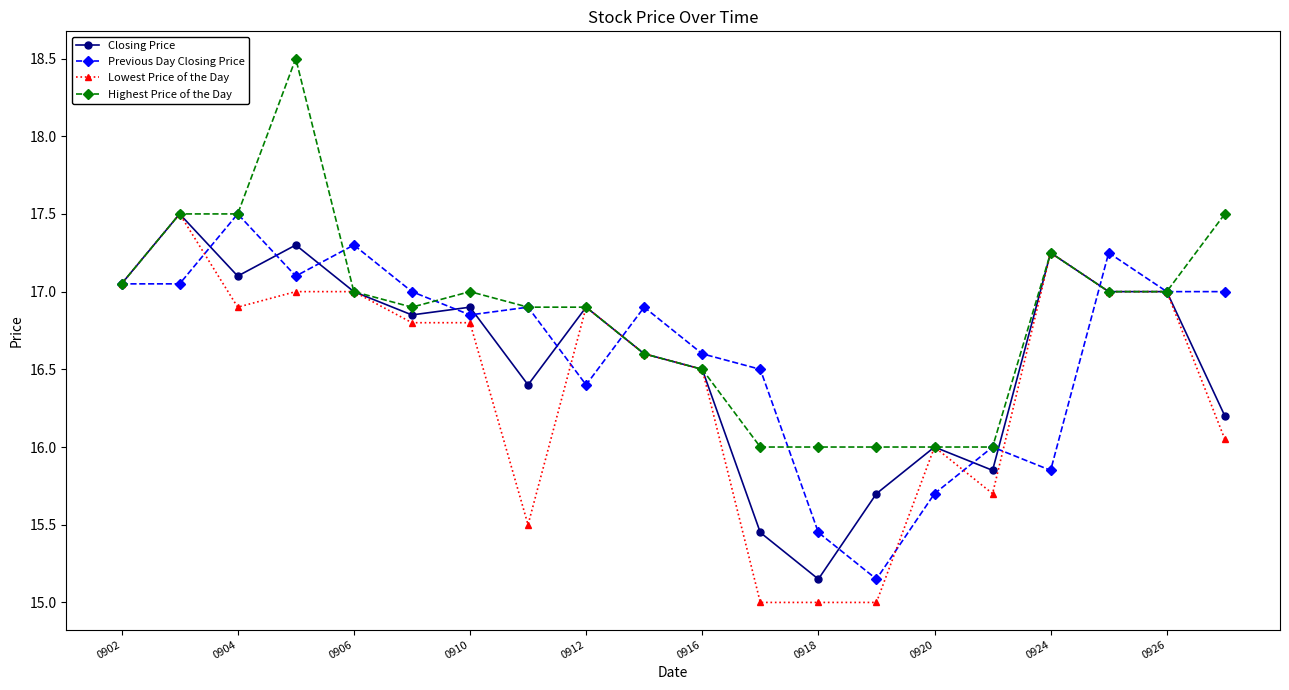

Which series has the largest total across all categories?

Highest Price of the Day